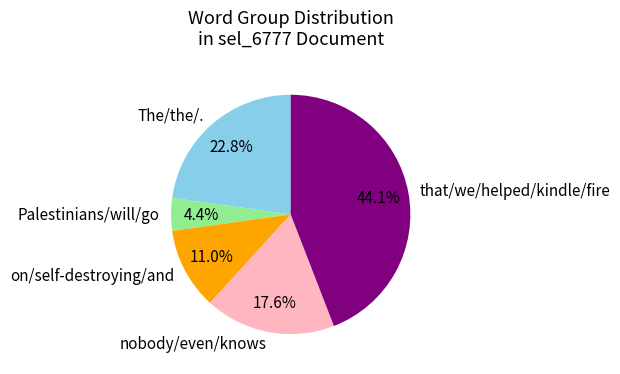

Rank the categories by value from highest to lowest.

that/we/helped/kindle/fire, The/the/., nobody/even/knows, on/self-destroying/and, Palestinians/will/go